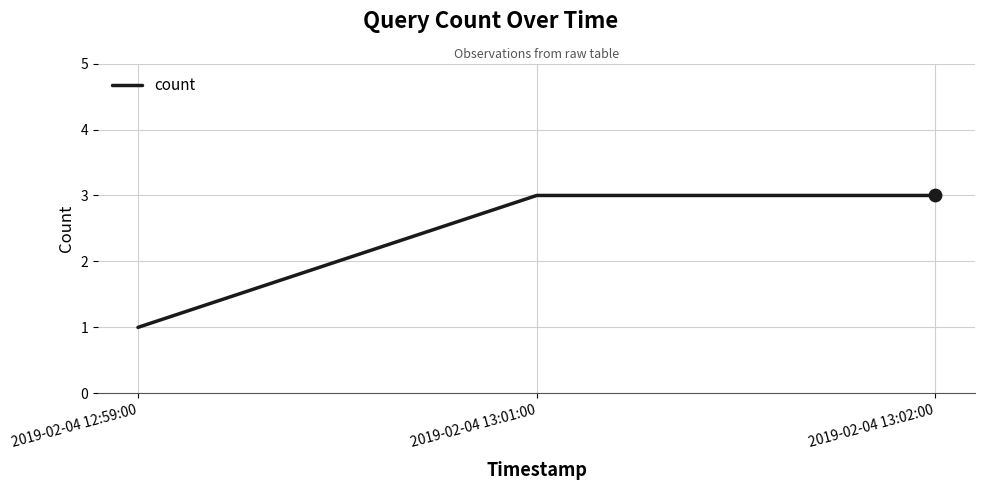

Between 2019-02-04 13:02:00 and 2019-02-04 12:59:00, which is larger?

2019-02-04 13:02:00